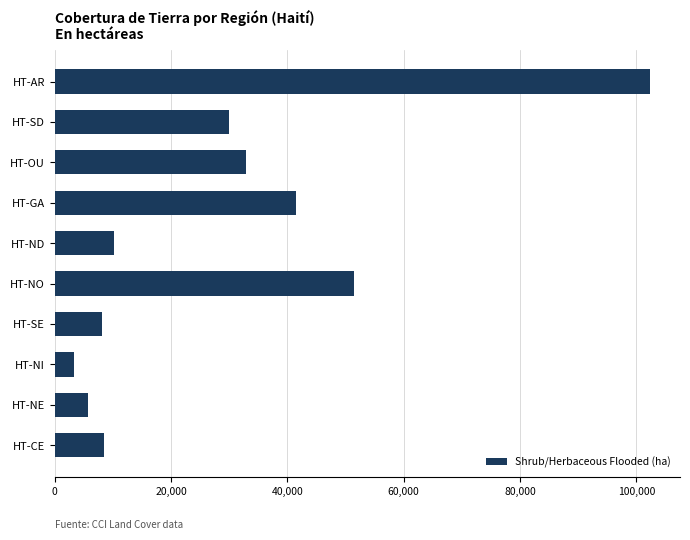

What is the ratio of the value at HT-CE to the value at HT-OU?

0.3